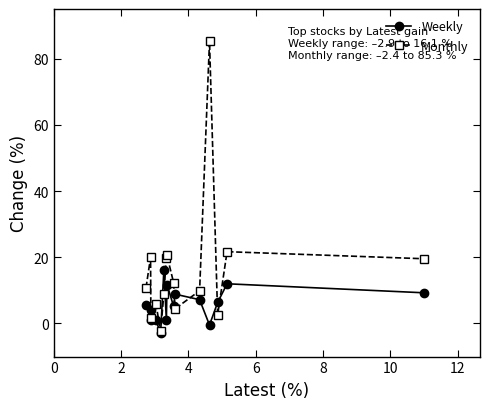

What is the sum of all Weekly values?

85.9